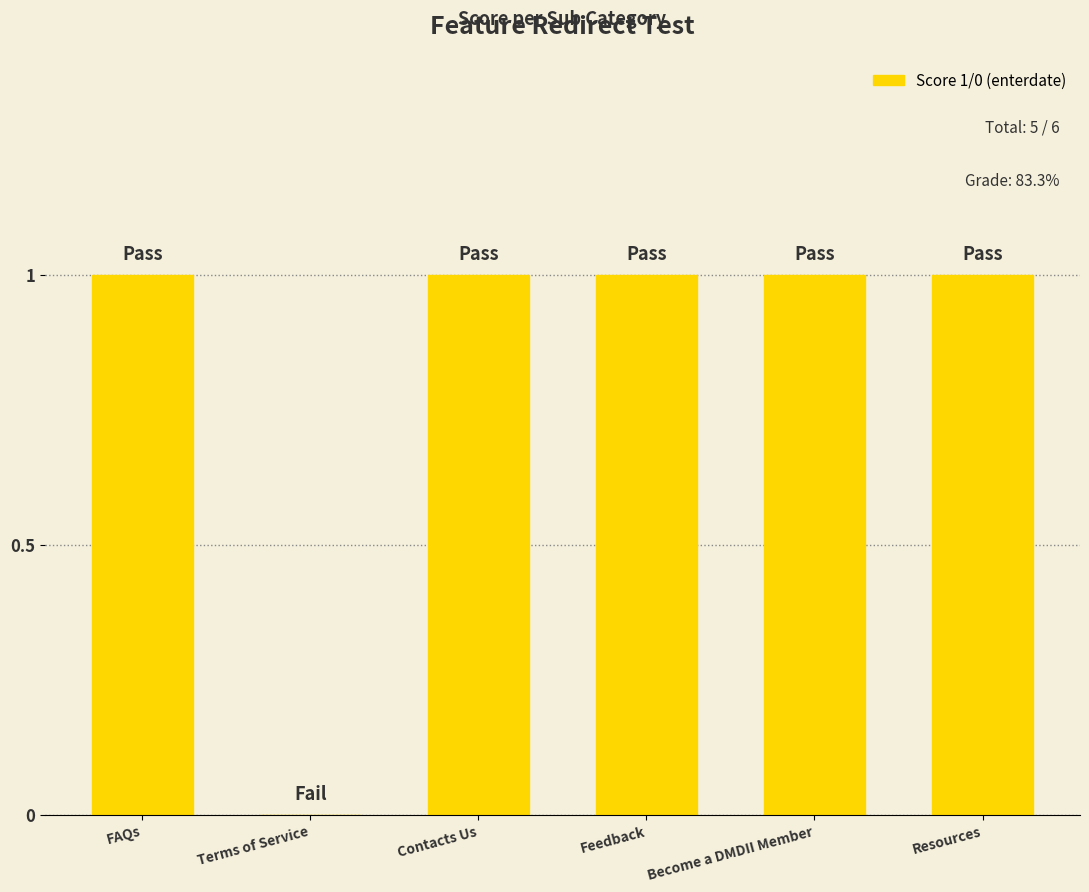

How many values are above zero?

5